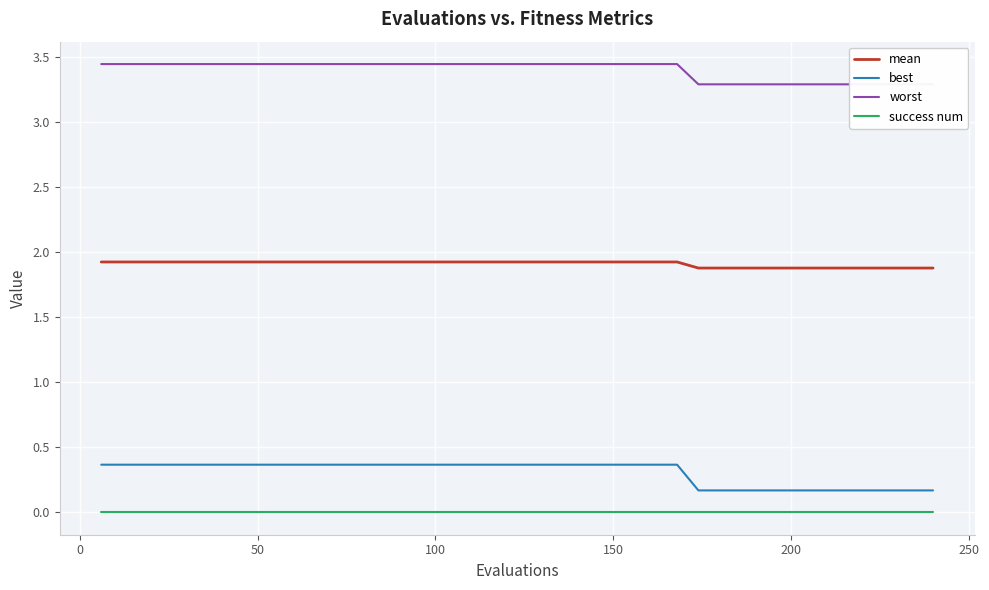

Which series has the largest total across all categories?

worst